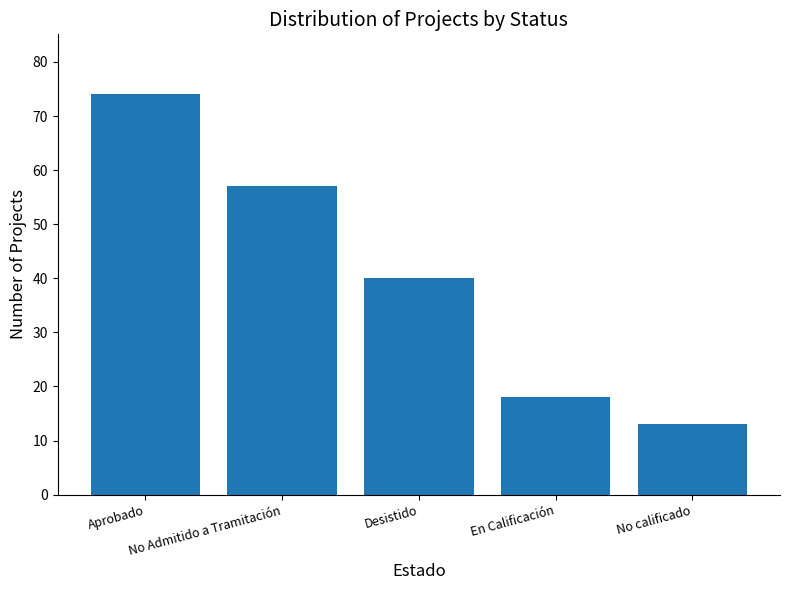

What is the label of the 2nd bar from the right?

En Calificación